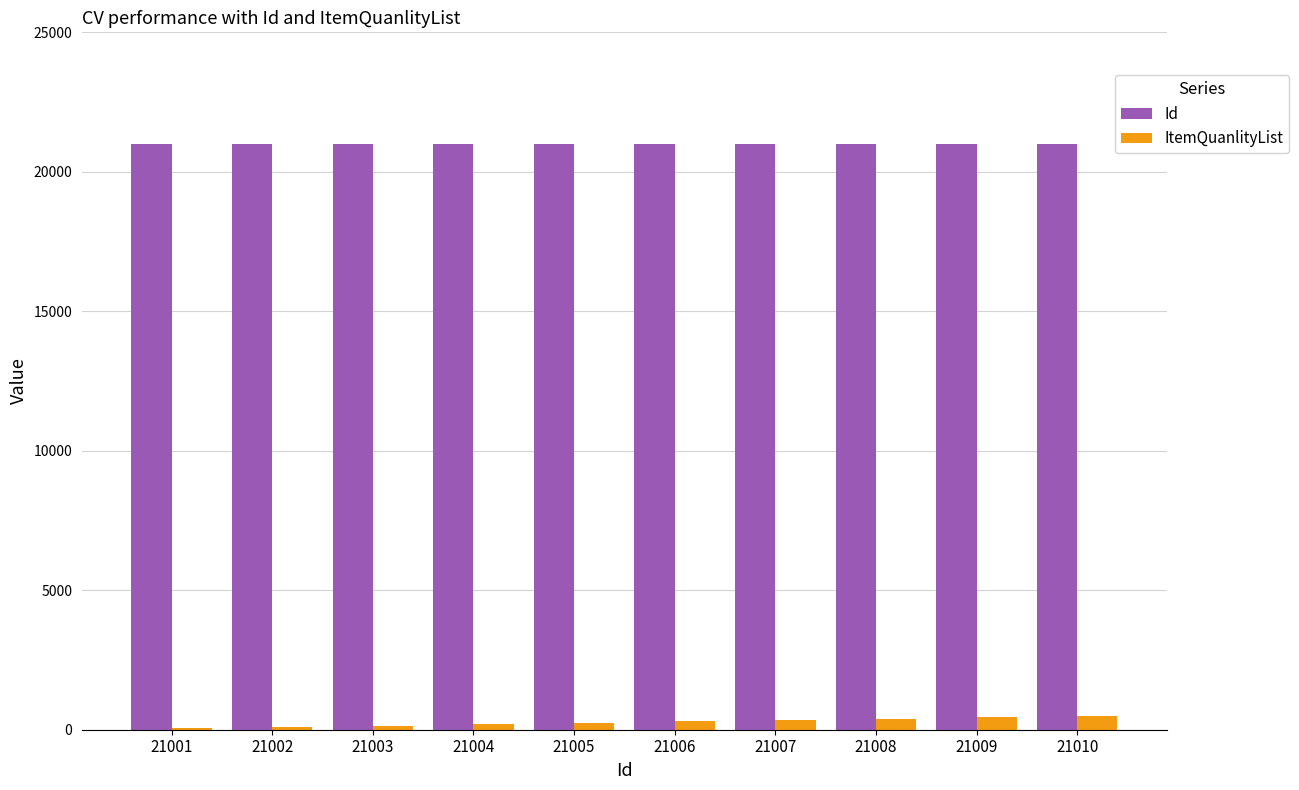

True or false: Id has a value of 21002 at 21002.

True